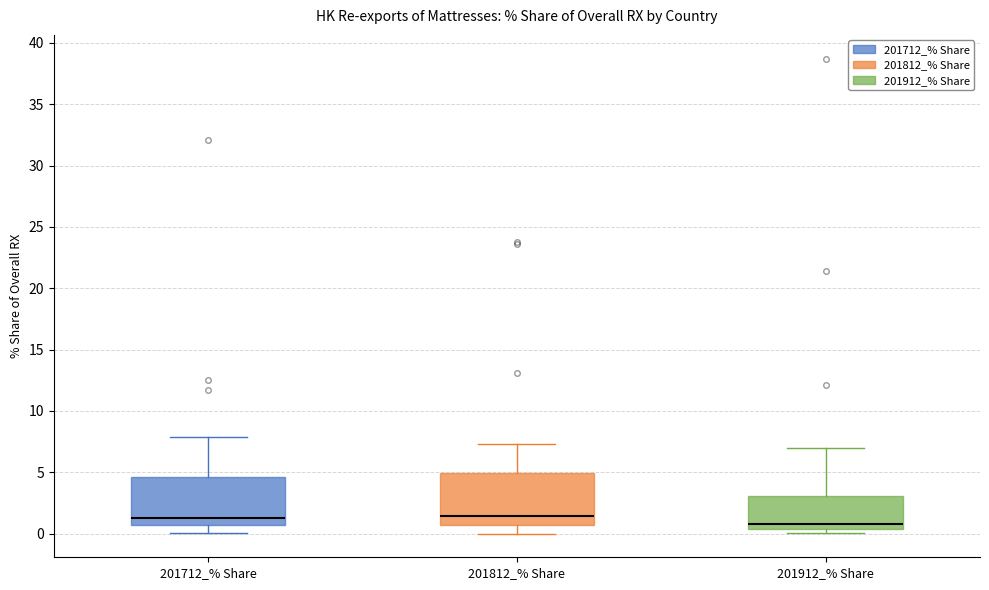

Reading left to right, transcribe this box plot: for each box, give where its median line is, the range the box spans, and where its two whiskers end, as read against the y-axis. The values are not printed on the chart, so give them approximately, as read against the axis.

201712_% Share: median 1.5, box 0.5 to 4.5, whiskers 0.0 to 8.0
201812_% Share: median 1.5, box 0.5 to 5.0, whiskers 0.0 to 7.5
201912_% Share: median 1.0, box 0.5 to 3.0, whiskers 0.0 to 7.0